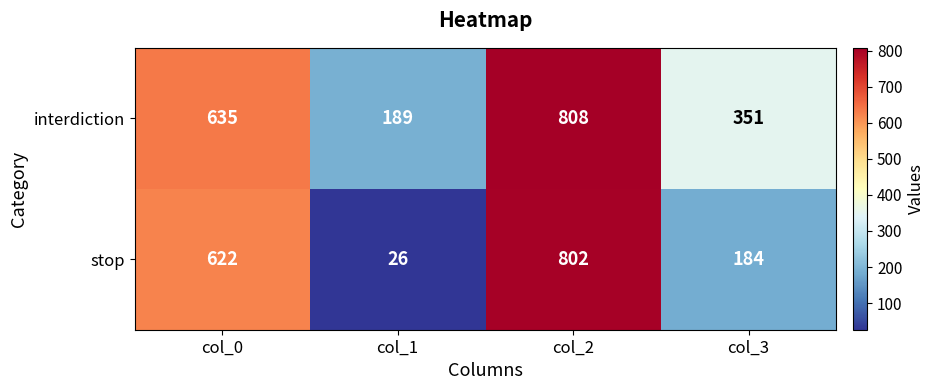

Rank the series by their average value, from lowest to highest.

stop, interdiction